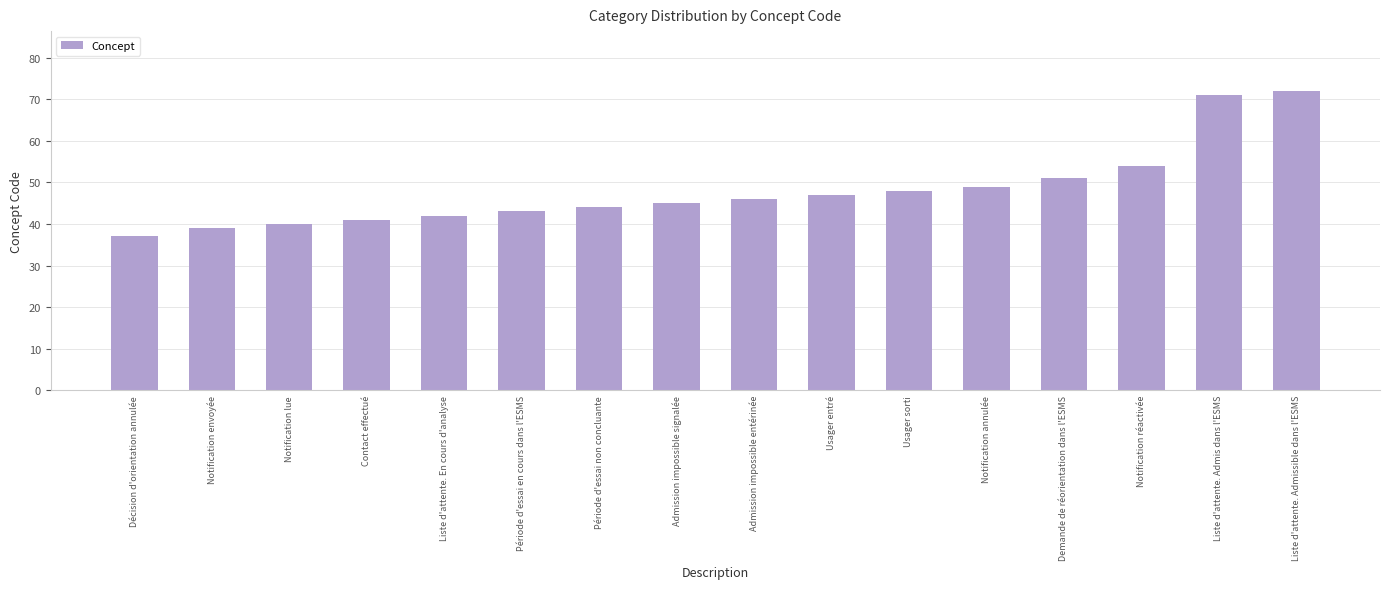

What is the difference between the maximum and second lowest values?

33